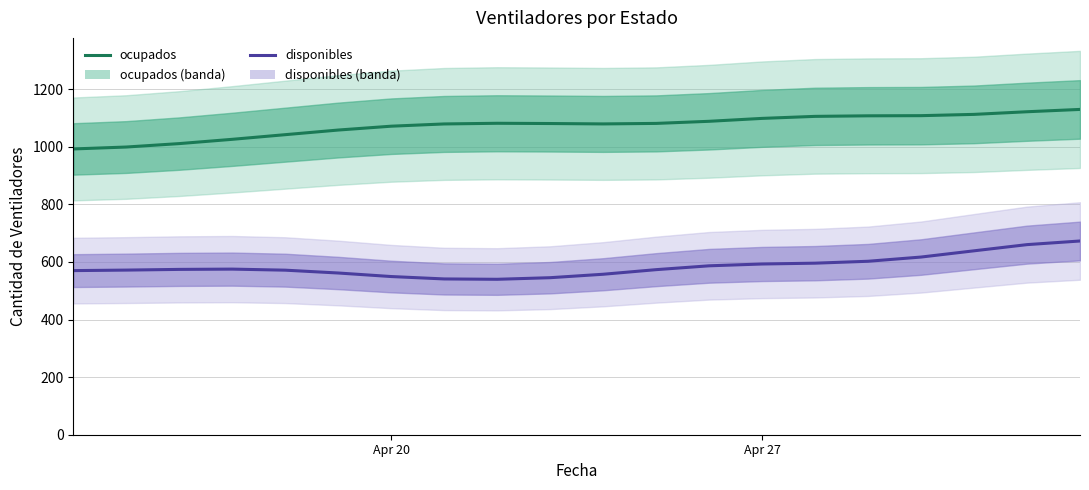

Is the value of ocupados at Apr 27 greater than the value of disponibles at 14?

Yes